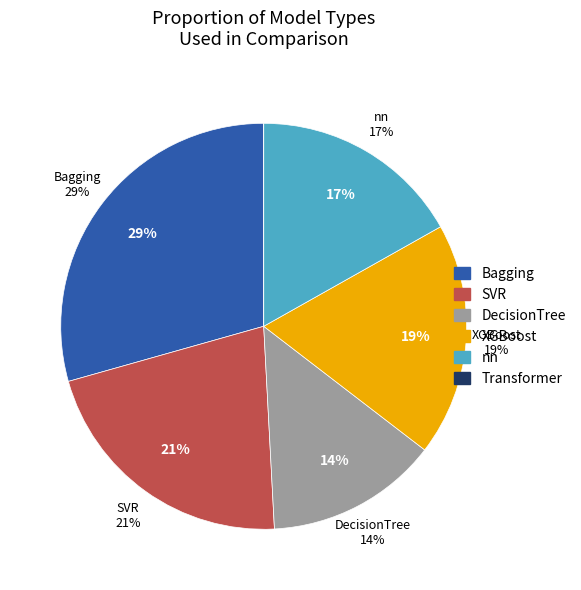

Count the number of slices in the pie.

6